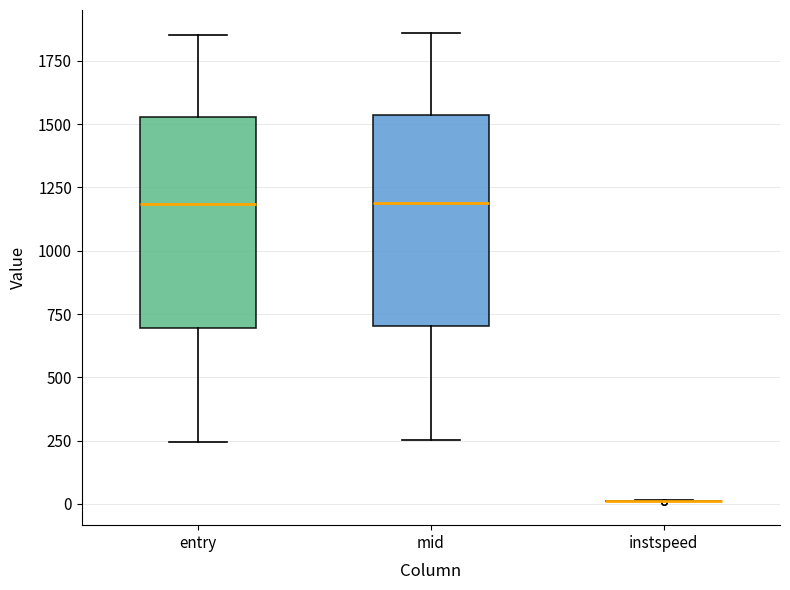

Reading left to right, read every box against the y-axis: the position of its median line, the range the box covers, and the ends of its whiskers. The values are not printed on the chart, so give them approximately, as read against the axis.

entry: median 1200, box 700 to 1550, whiskers 250 to 1850
mid: median 1200, box 700 to 1550, whiskers 250 to 1850
instspeed: box collapsed to a line at 0, whiskers 0 to 0